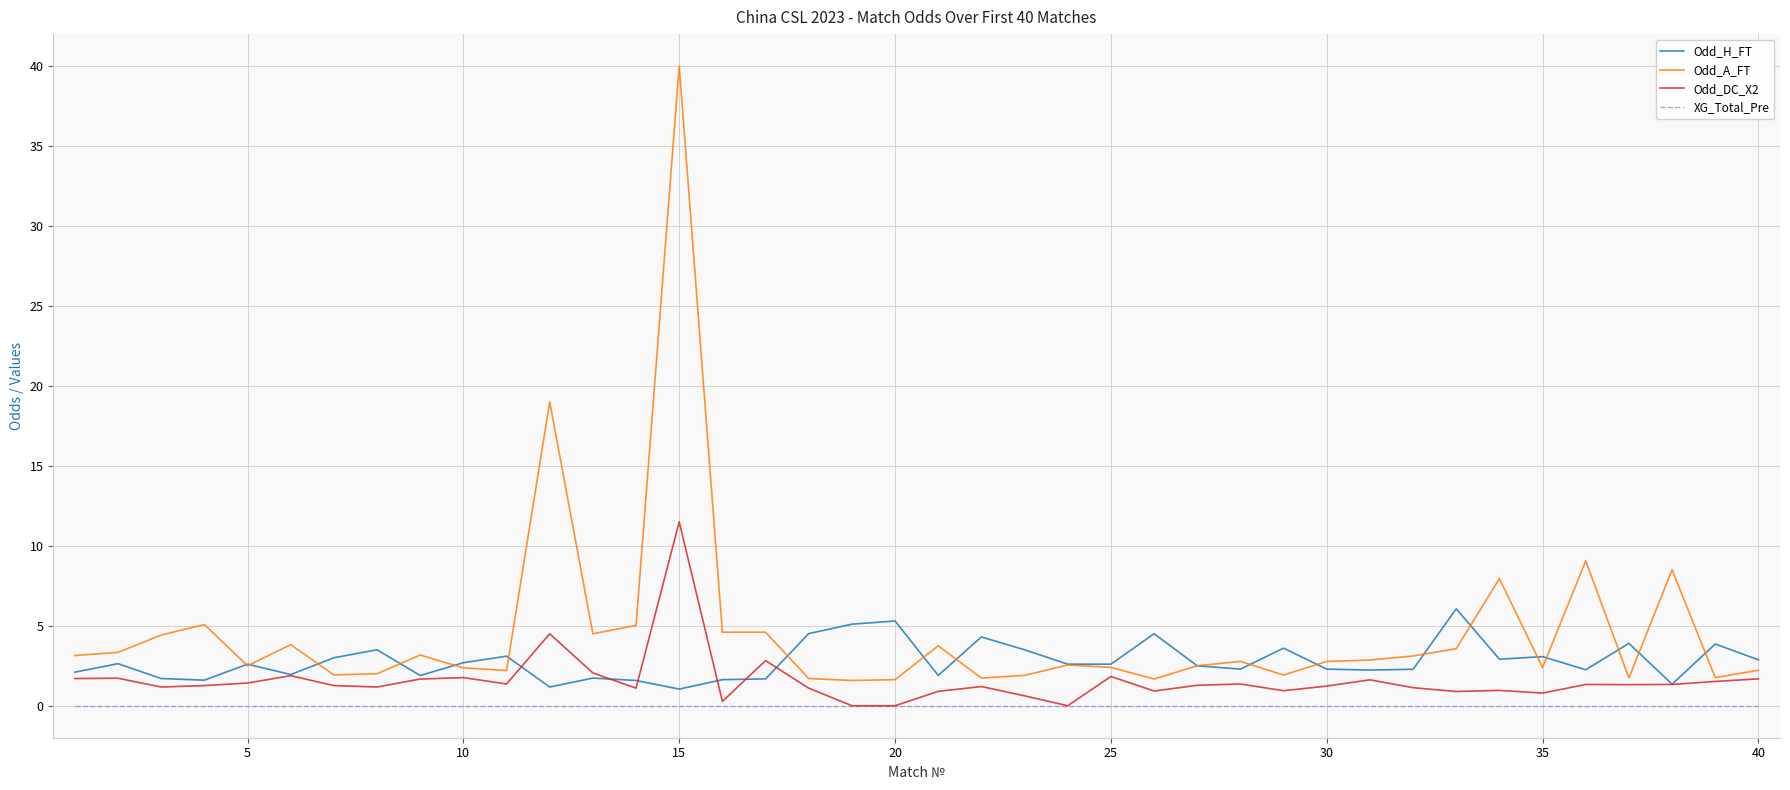

How many series are shown in this chart?

4